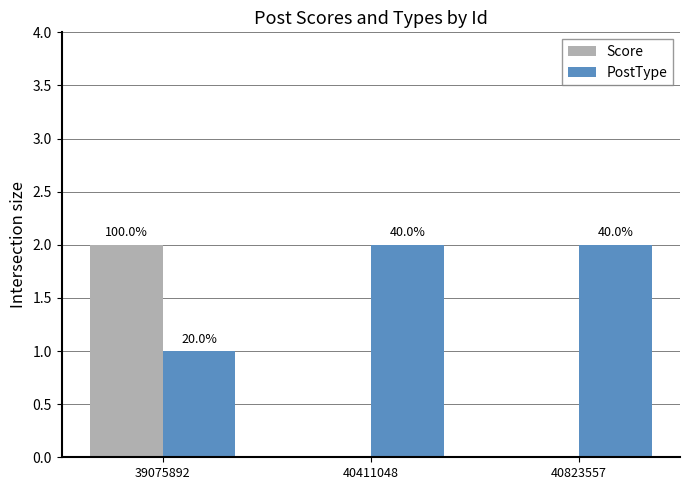

Rank the series by their maximum value, from lowest to highest.

Score, PostType